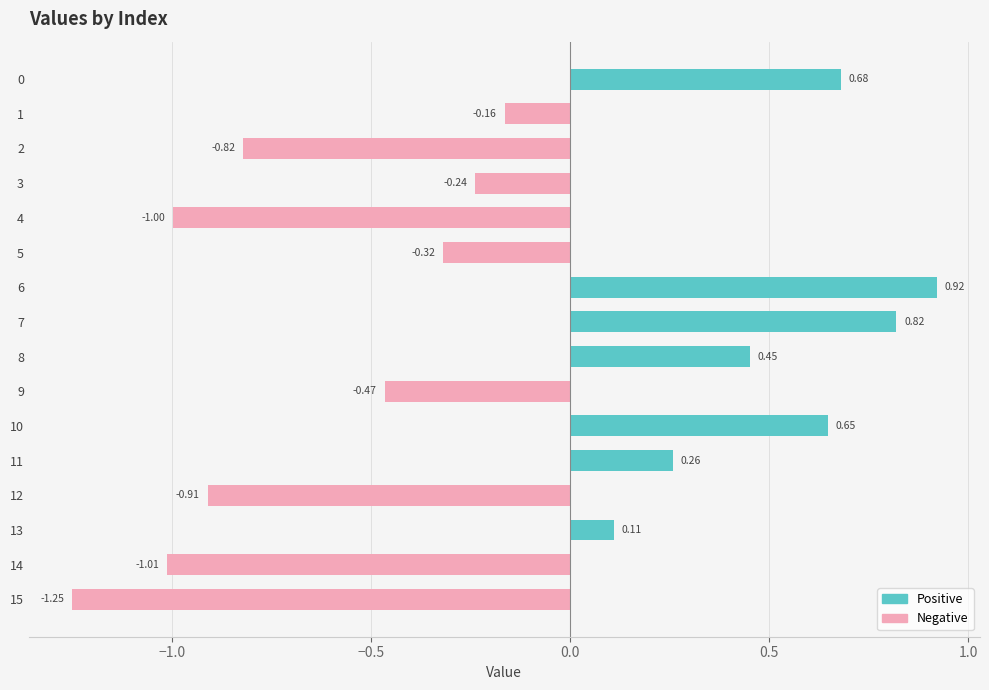

Which series changed the most between 13 and 15?

Negative